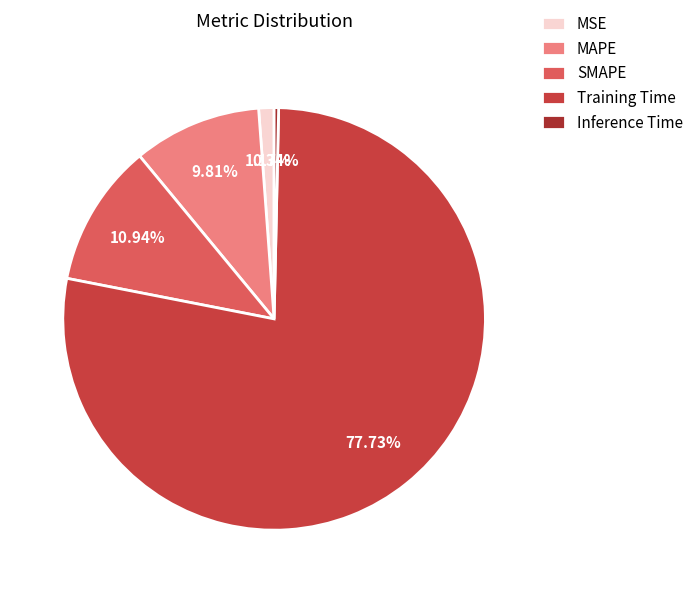

Count the number of slices in the pie.

5